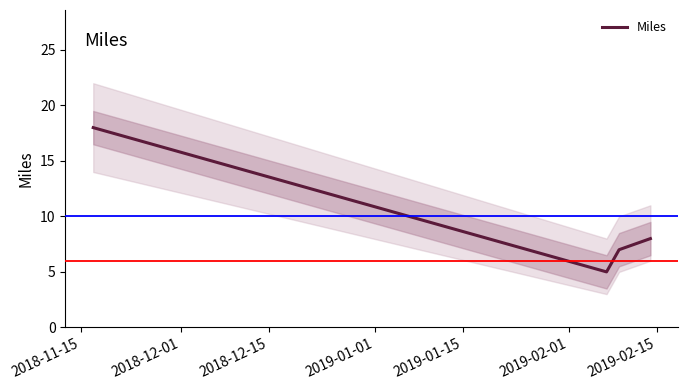

Count the number of categories in the chart.

4